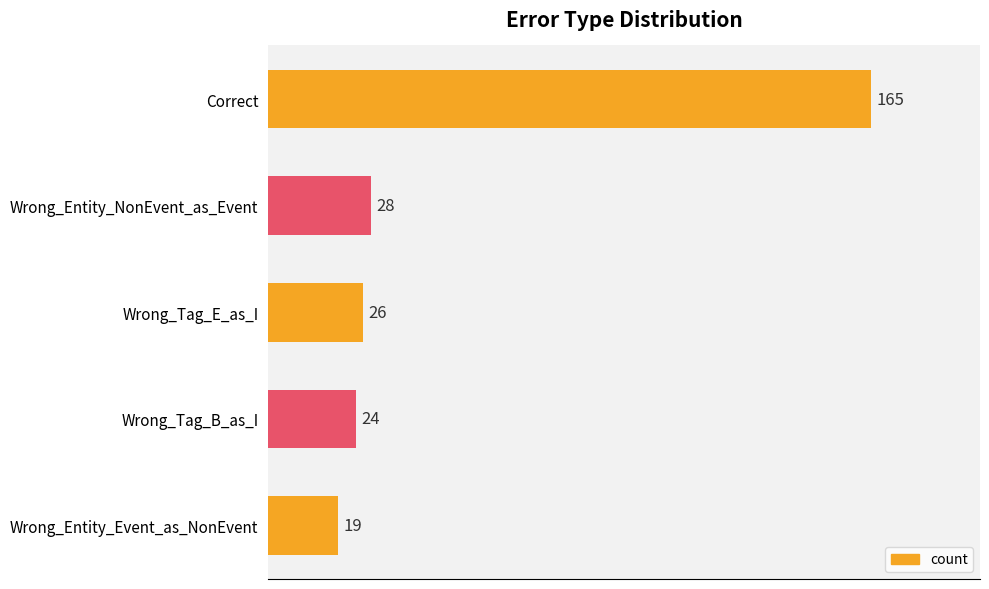

Reading bottom to top, transcribe all the data shown in this chart.

19	24	26	28	165